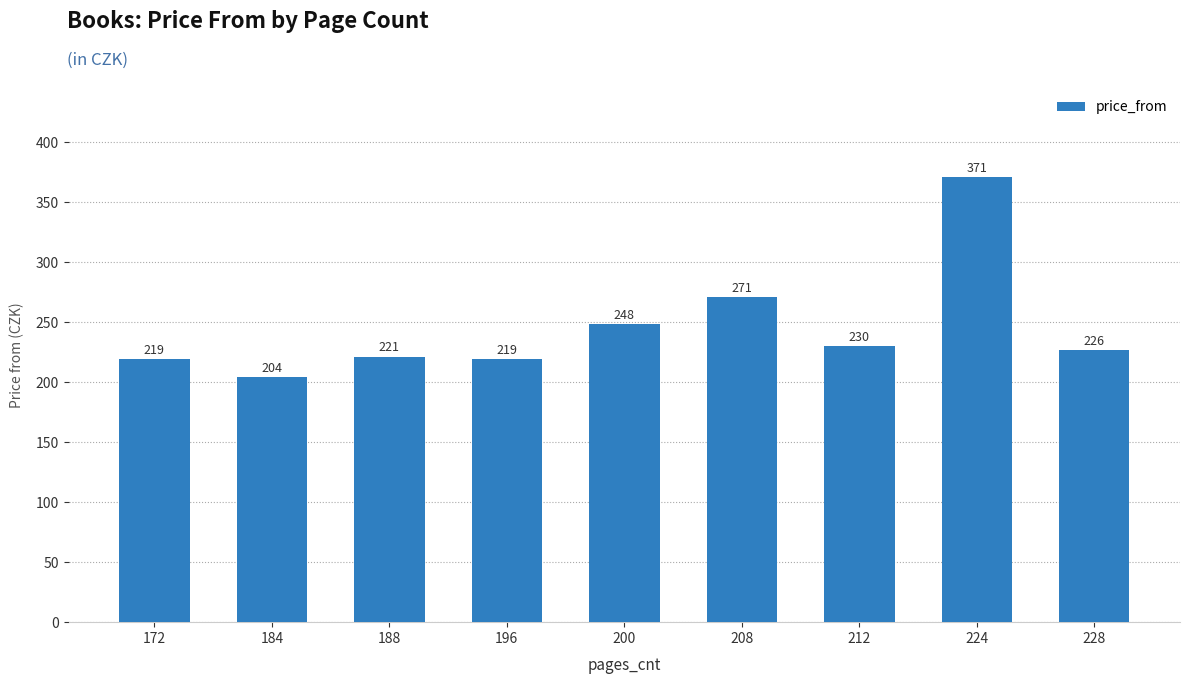

What is the smallest value displayed?

204.0